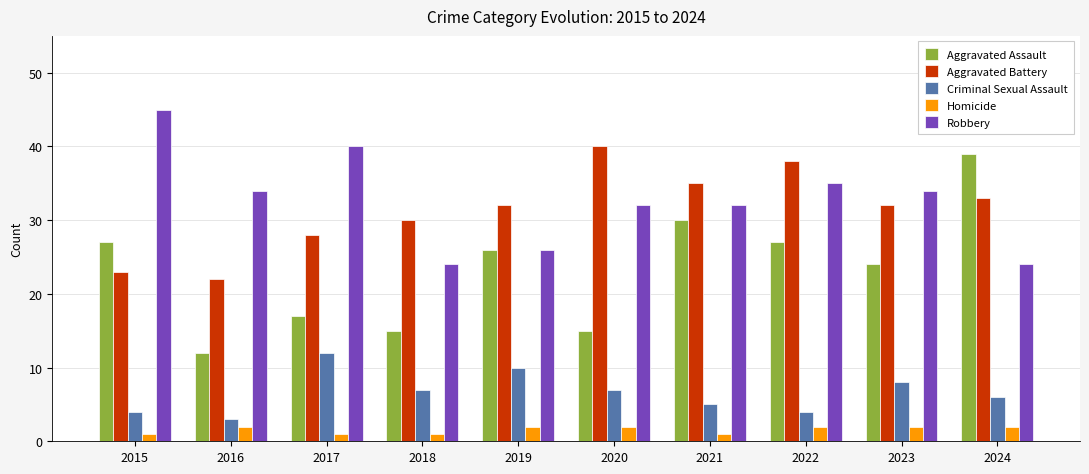

Which category has the lowest value in the Aggravated Assault series?

2016